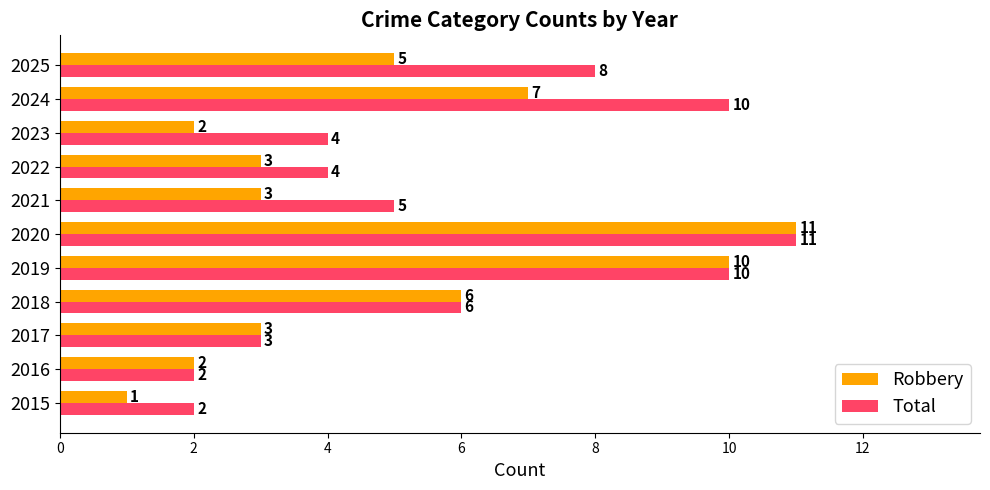

What is the average value of the Total series?

6